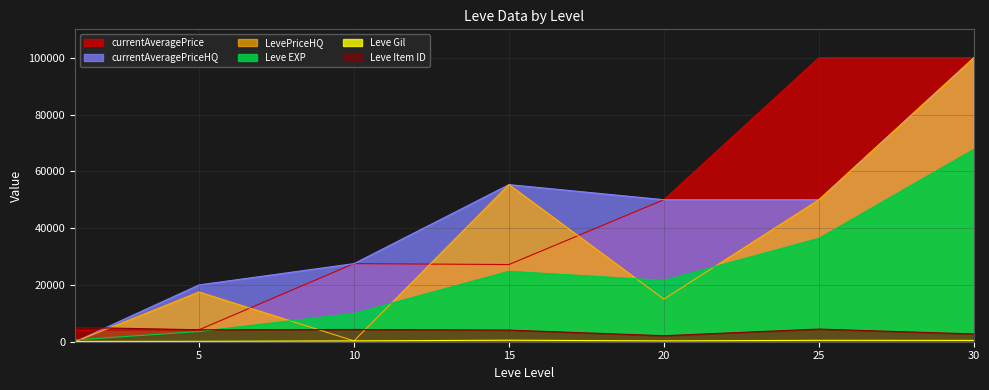

Which has a higher value, 25 or 1?

25